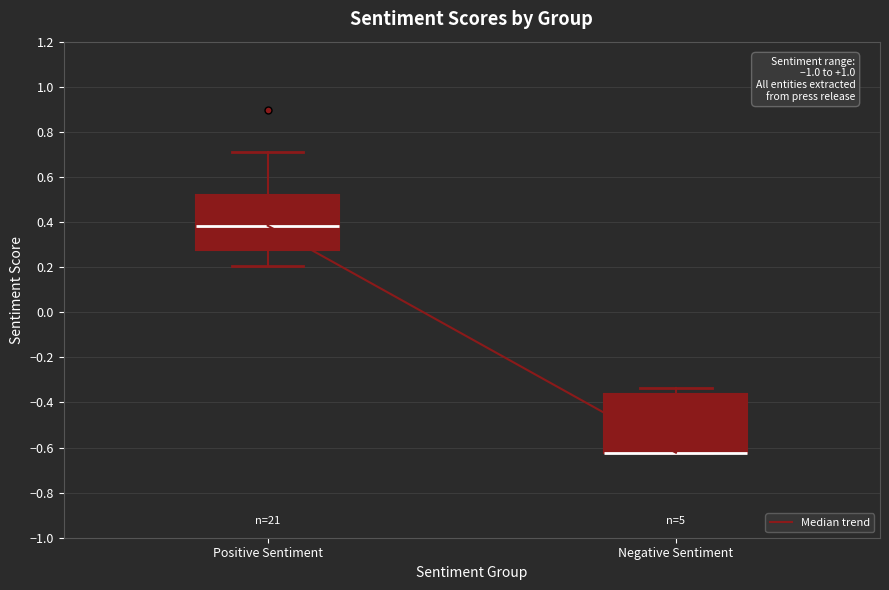

Reading left to right, read every box against the y-axis: the position of its median line, the range the box covers, and the ends of its whiskers. The values are not printed on the chart, so give them approximately, as read against the axis.

Positive Sentiment: median 0.38, box 0.28 to 0.52, whiskers 0.20 to 0.70
Negative Sentiment: median -0.62 (drawn on the box's lower edge), box -0.62 to -0.36, whiskers -0.62 to -0.34